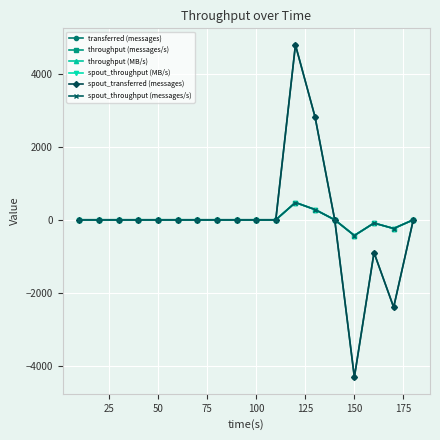

How many series are shown in this chart?

6